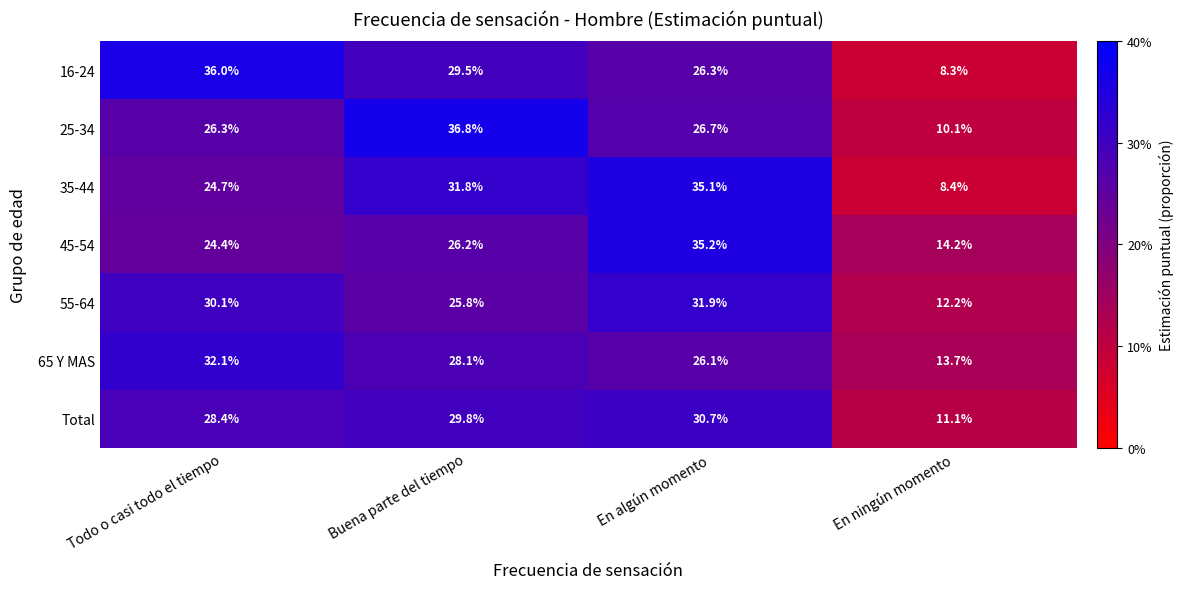

At which category is the sum across all series the highest?

En algún momento